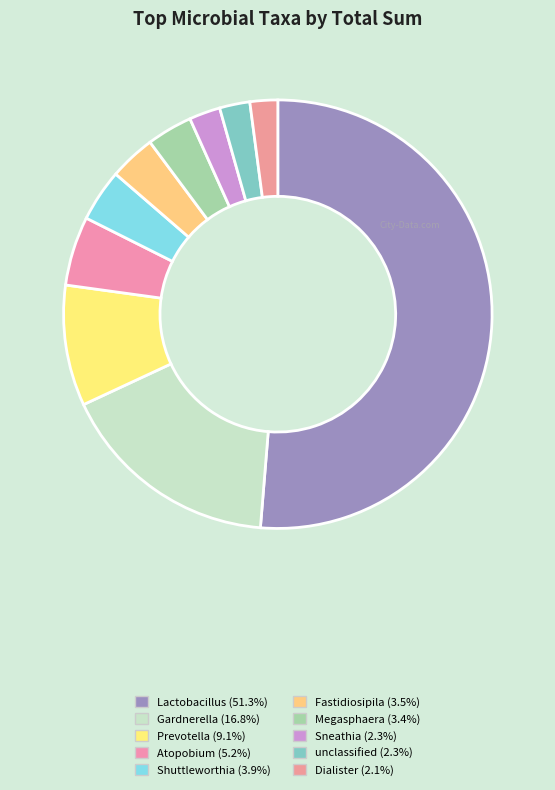

The unclassified slice represents 2% of the pie. True or false?

True